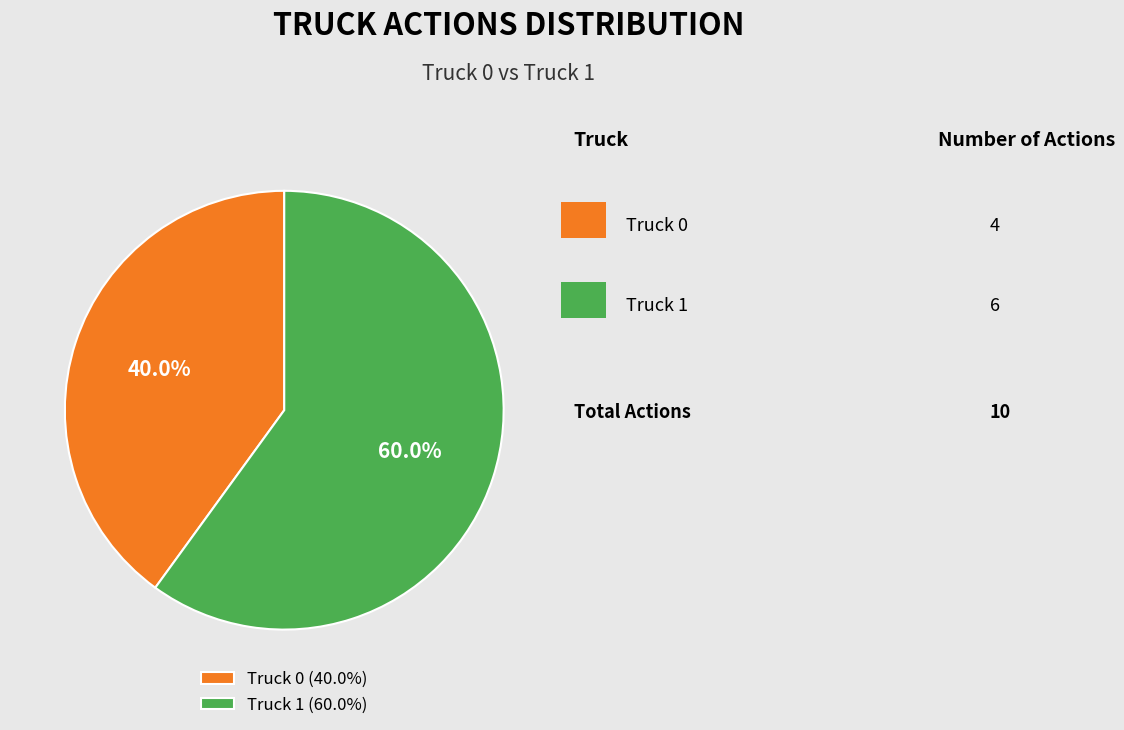

How many slices are in this pie chart?

2